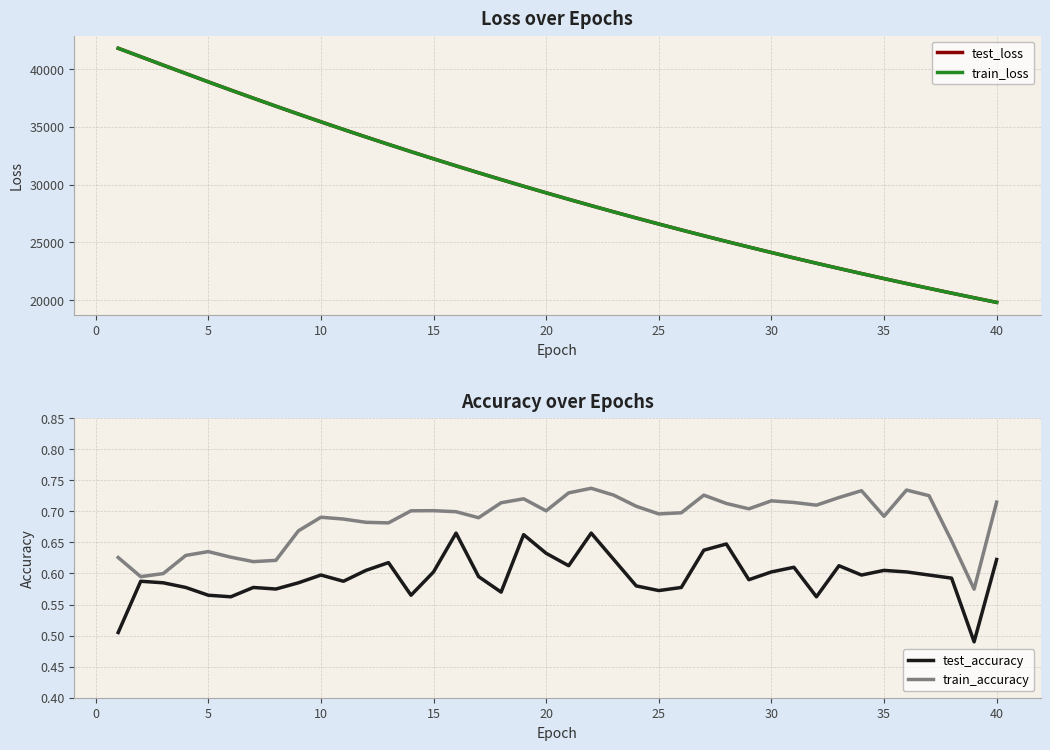

What is the highest value of the test_loss series?

41791.1